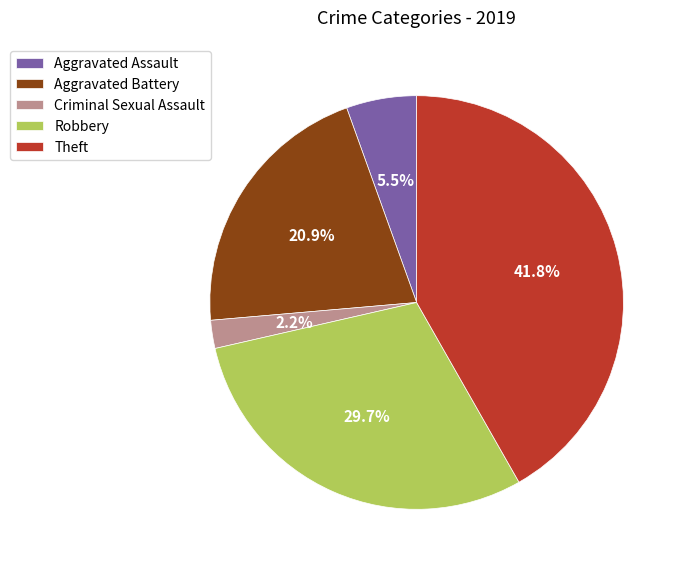

To the nearest percent, what is the combined percentage of Aggravated Assault and Aggravated Battery?

26%